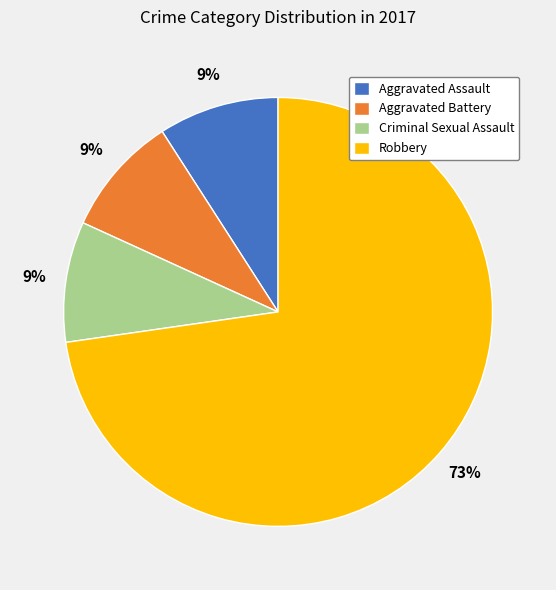

What is the largest slice in the pie chart?

Robbery